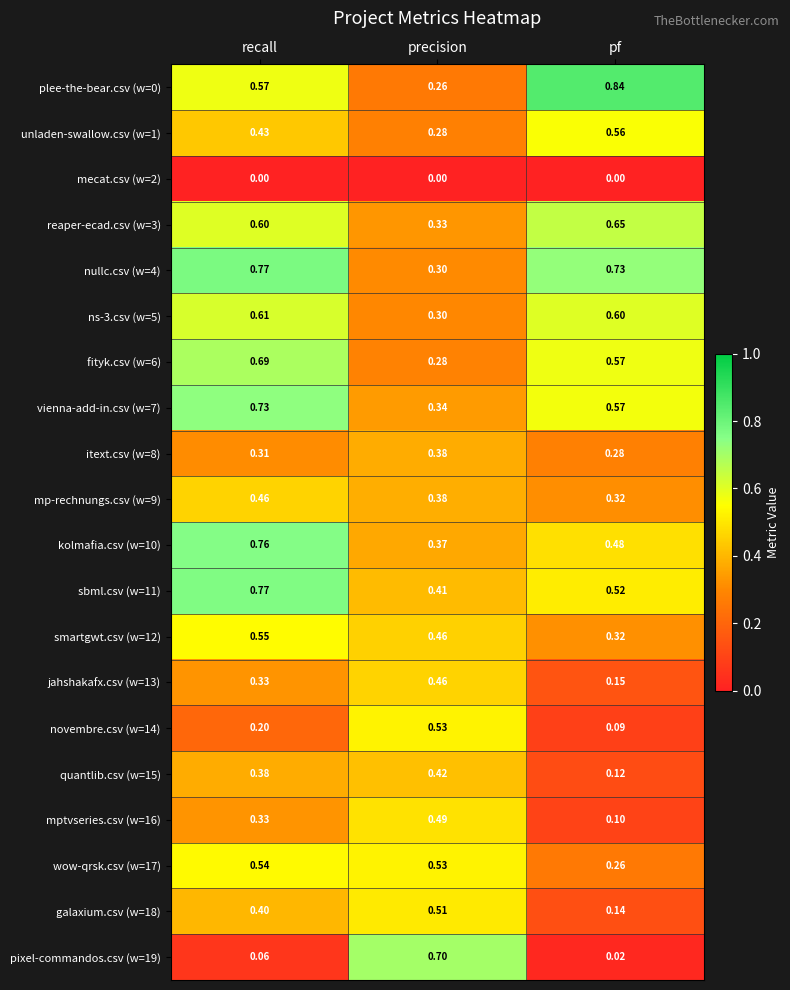

At which label is smartgwt.csv (w=12) closest to 0?

pf